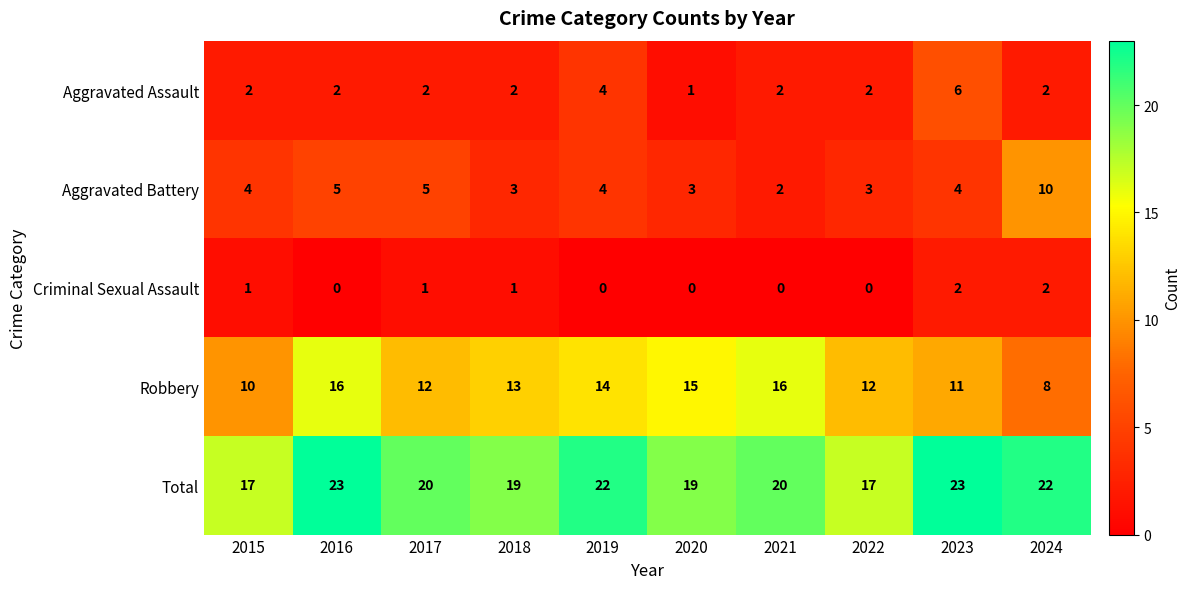

What is the difference between the highest and lowest values at 2024?

20